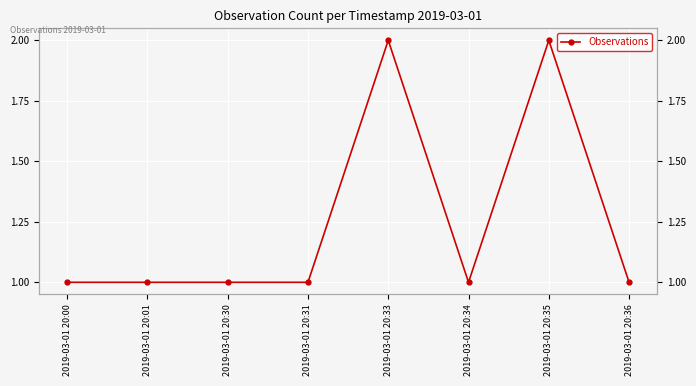

Between 2019-03-01 20:01 and 2019-03-01 20:35, which is larger?

2019-03-01 20:35